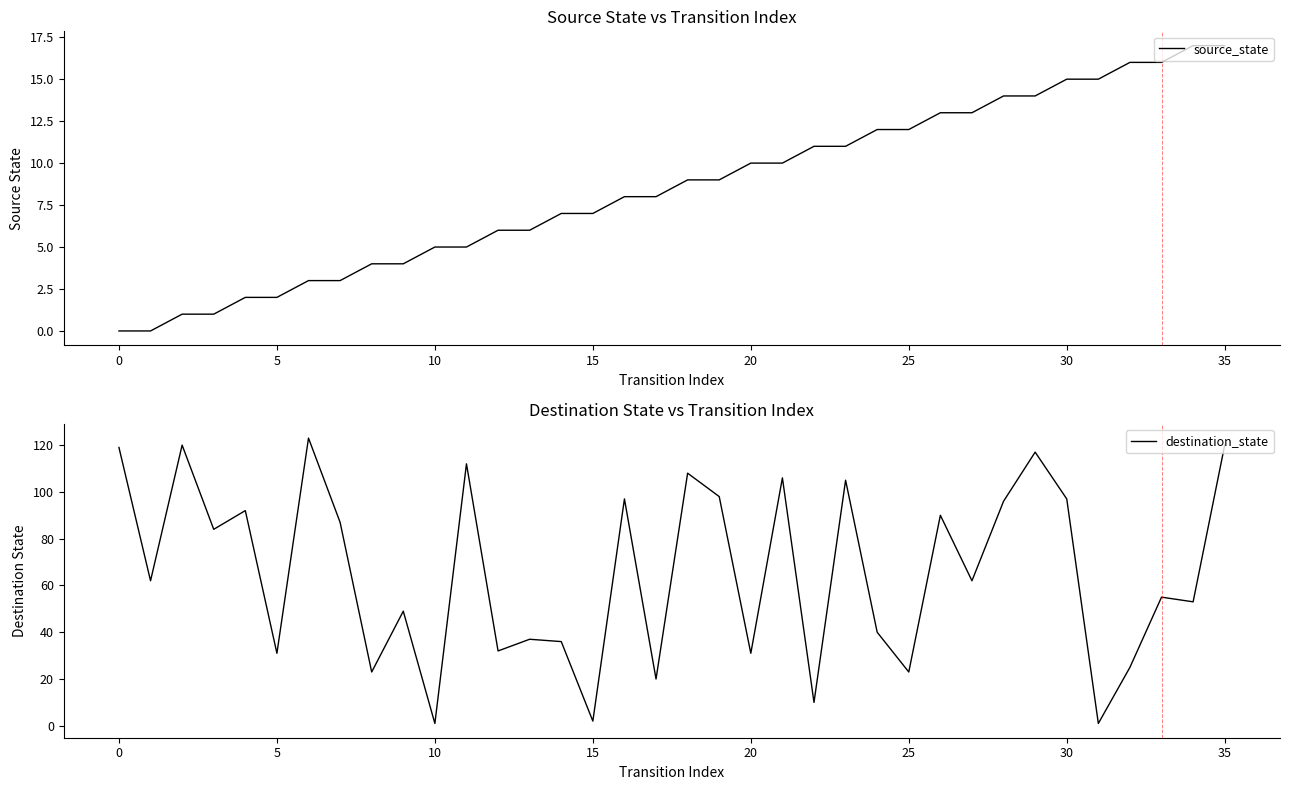

What is the difference between the highest and lowest values at 21?

96